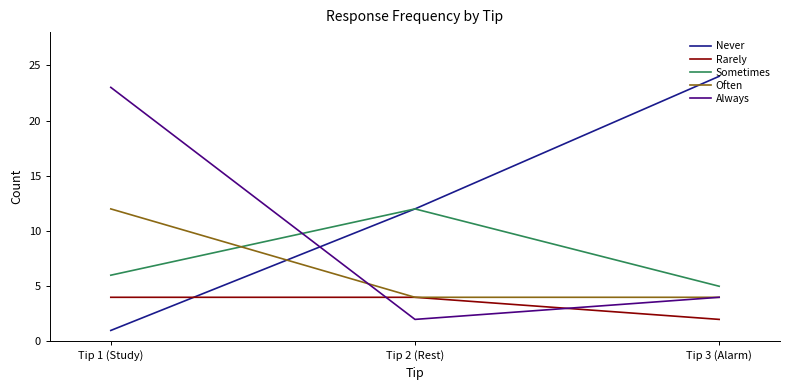

At which category is the sum across all series the highest?

Tip 1 (Study)